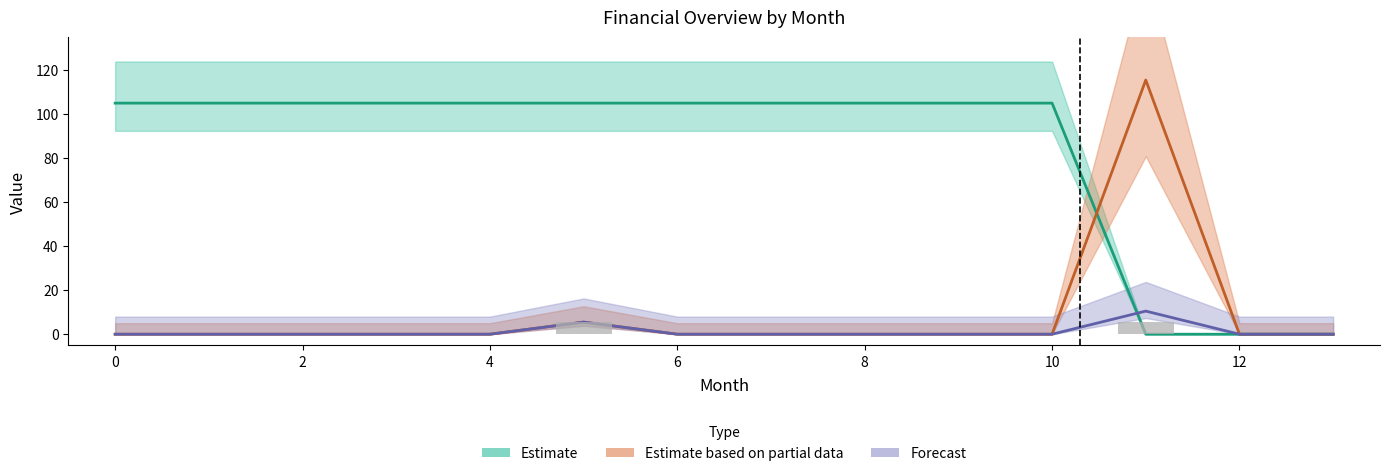

Are the bars horizontal?

No